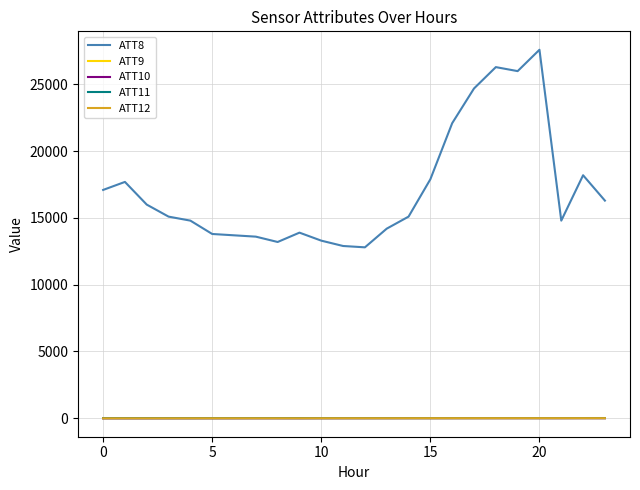

Which series has the widest spread of values?

ATT8